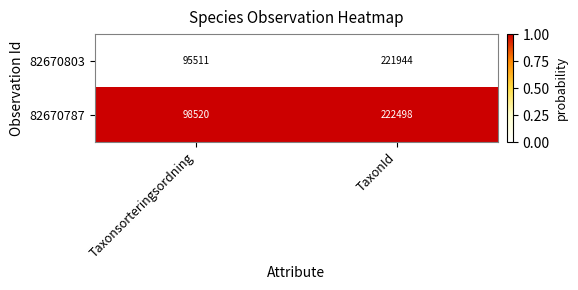

Is it true that 82670787 equals 98520 at Taxonsorteringsordning?

True